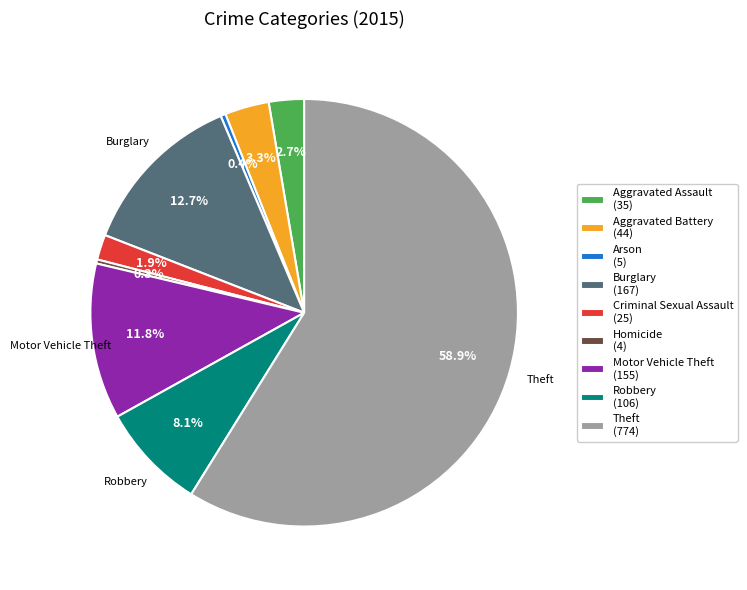

Is there a majority slice in this chart?

Yes